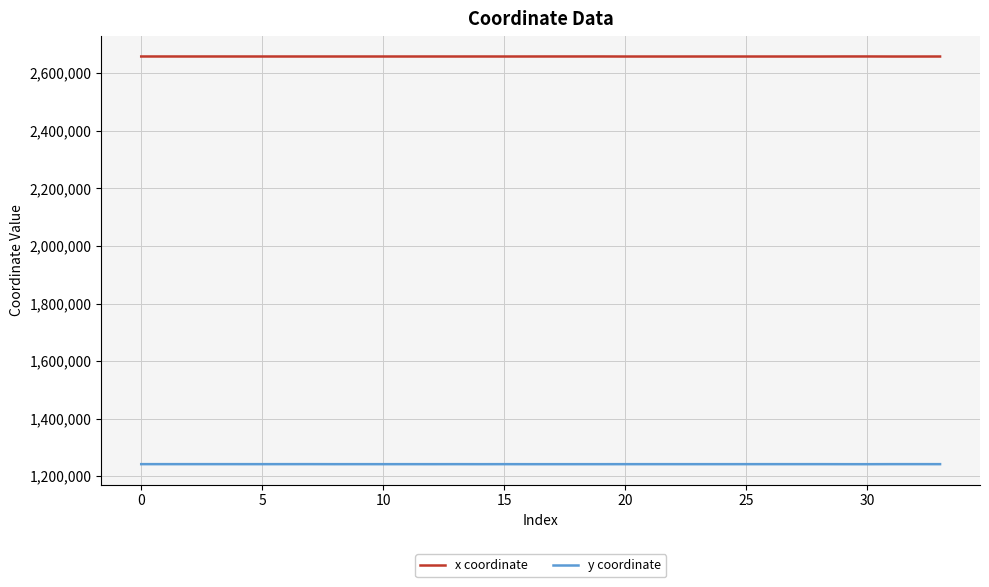

Rank the series by their average value, from lowest to highest.

y coordinate, x coordinate